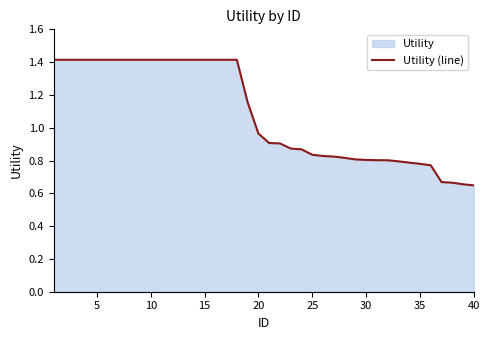

How many data points does each series have?

40